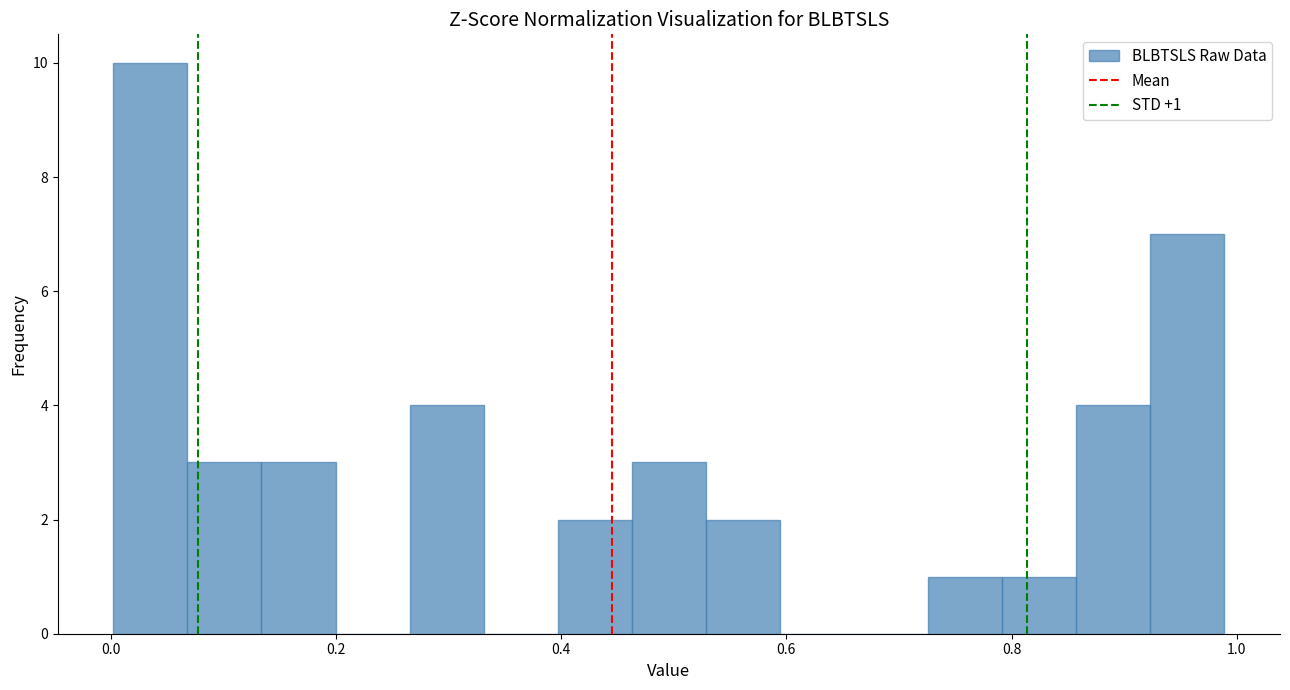

Read against the x-axis, roughly where is the centre of the tallest bar?

0.04